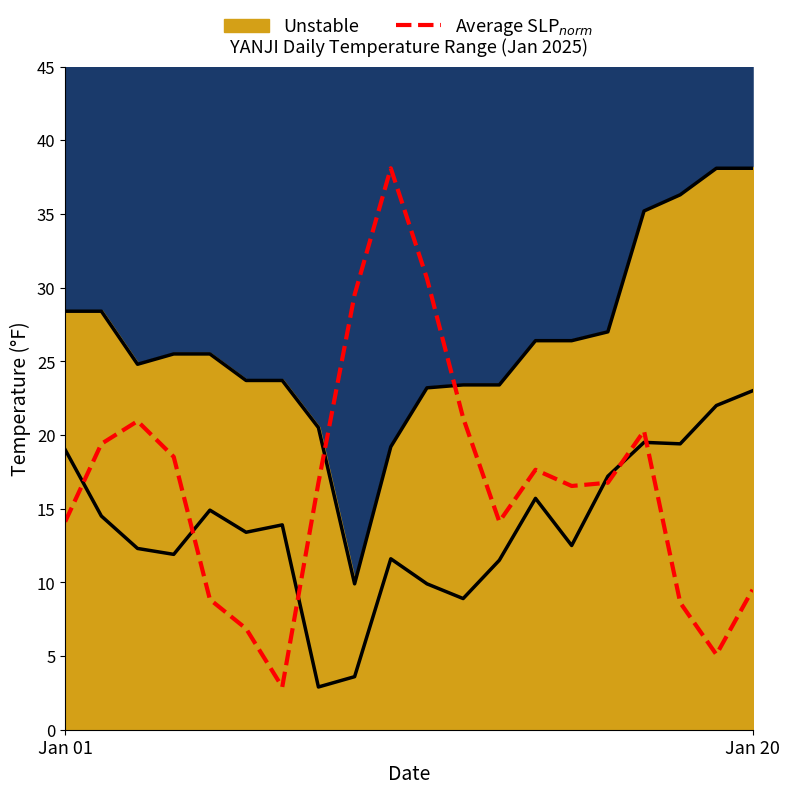

True or false: the data shows 24.9 at 12.

False